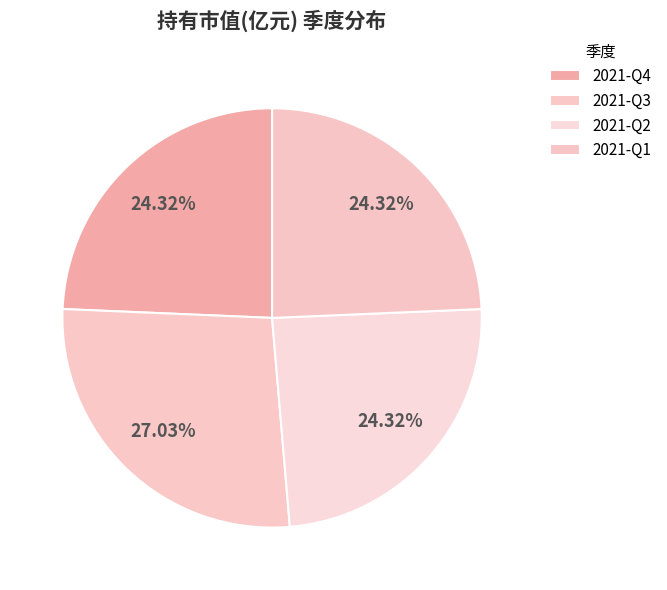

To the nearest percent, what percentage of the pie is 2021-Q3?

27%